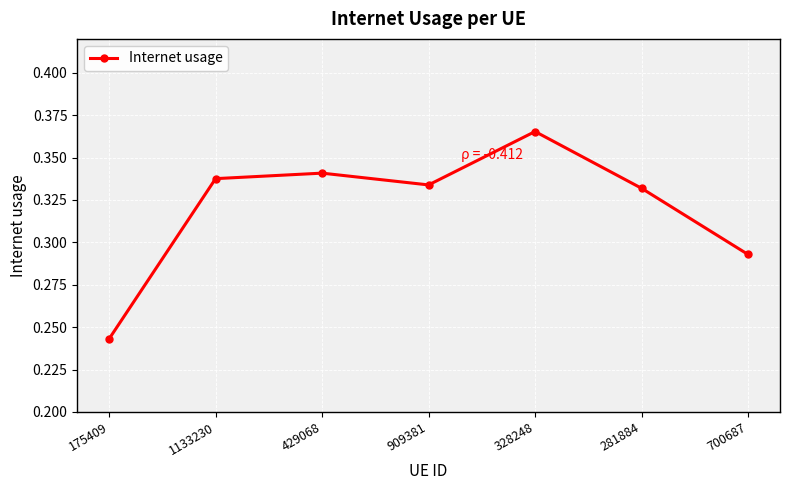

Where is the data nearest to the value 0?

175409